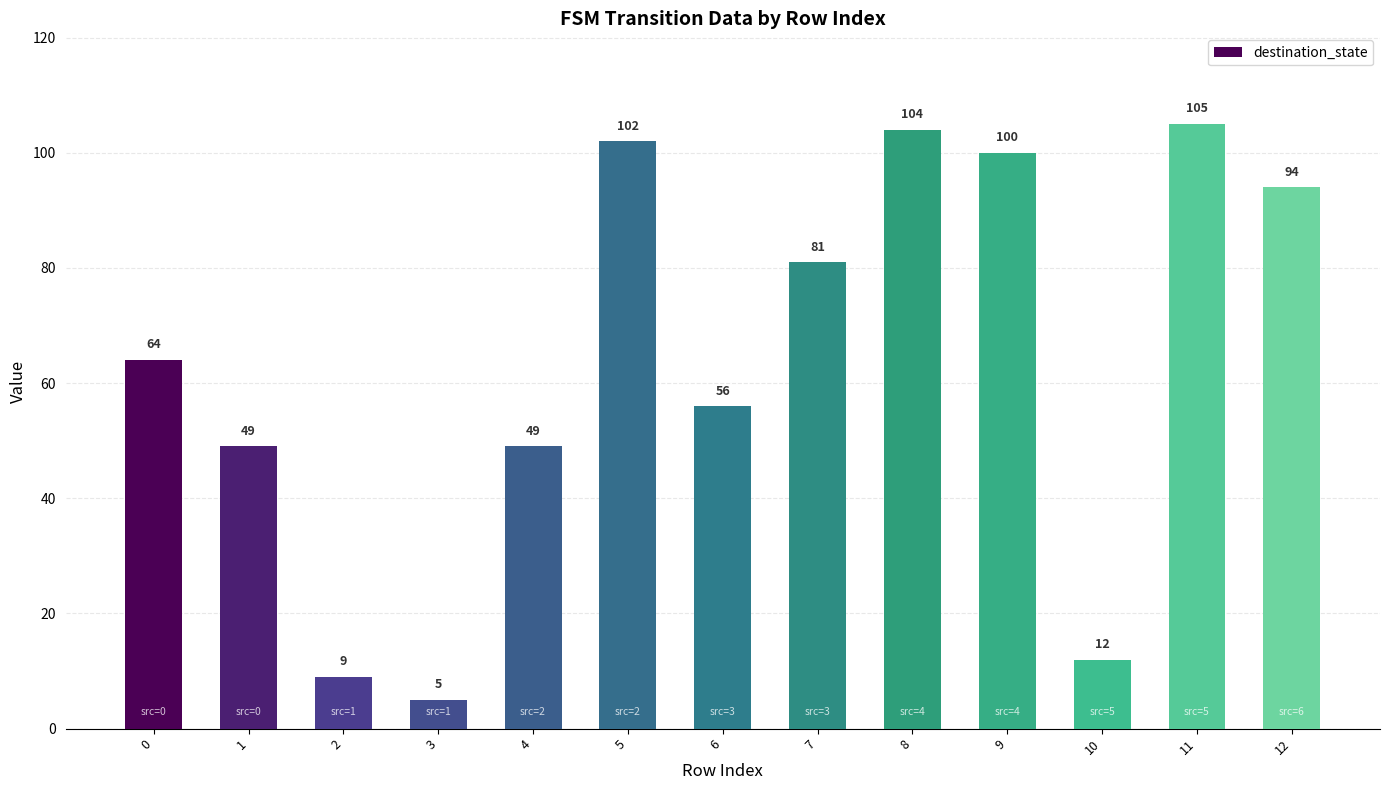

Which has a higher value, 11 or 12?

11